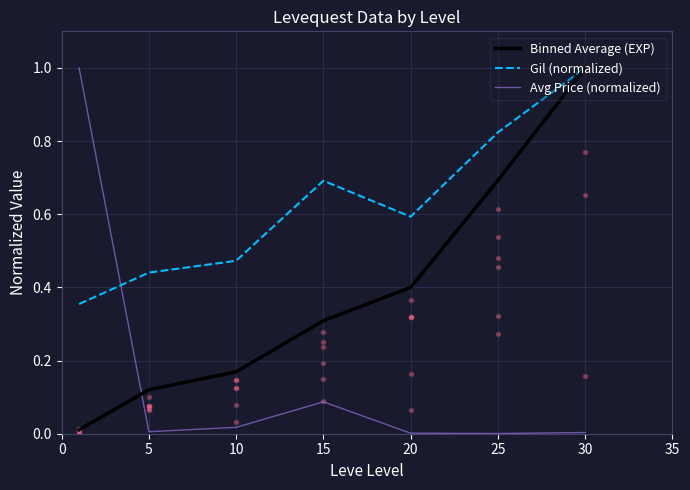

Which series reaches the minimum Y coordinate?

Avg Price (normalized)